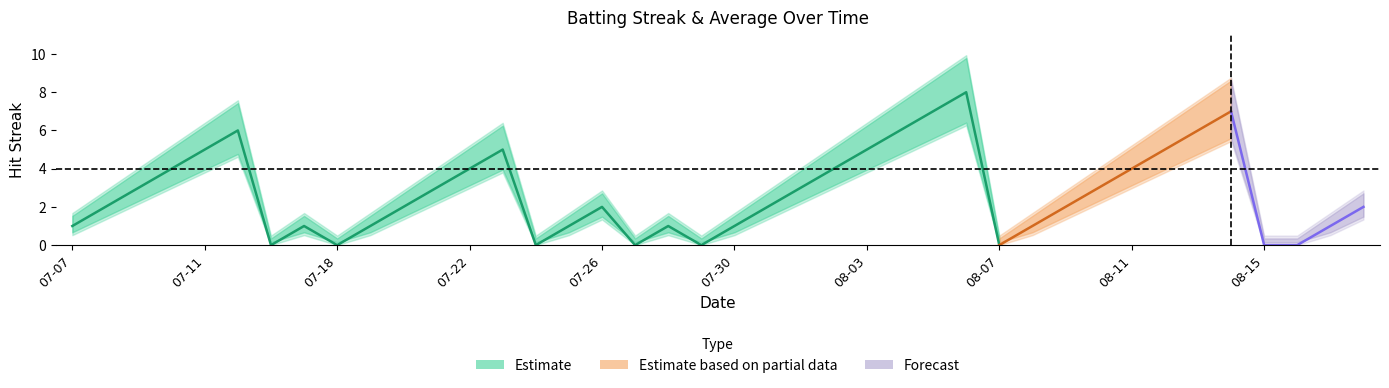

What is the maximum value for Streak?

8.0